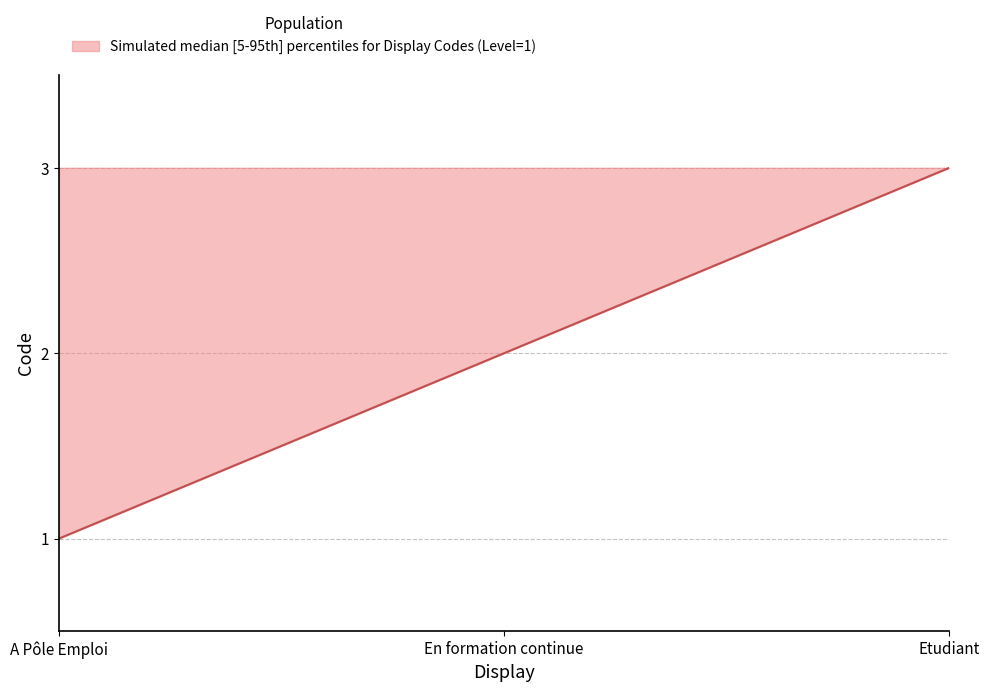

What is the maximum value shown in the chart?

3